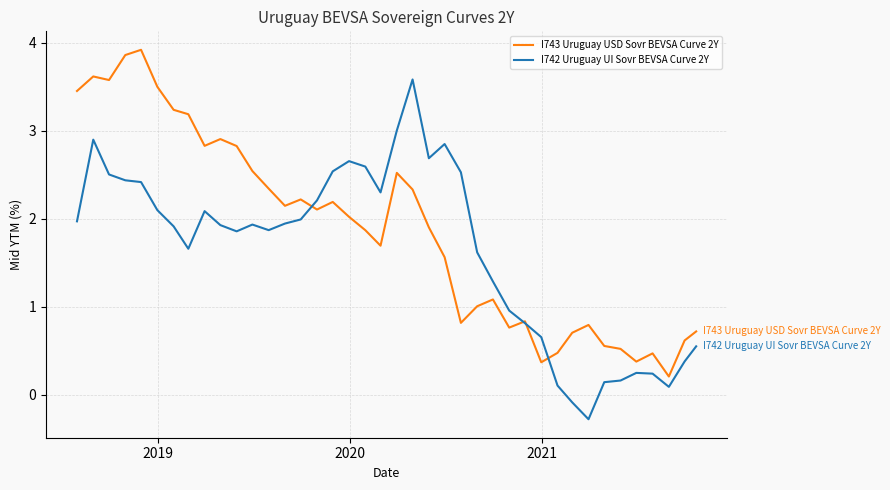

Rank the series by their maximum value, from highest to lowest.

I743 Uruguay USD Sovr BEVSA Curve 2Y, I742 Uruguay UI Sovr BEVSA Curve 2Y